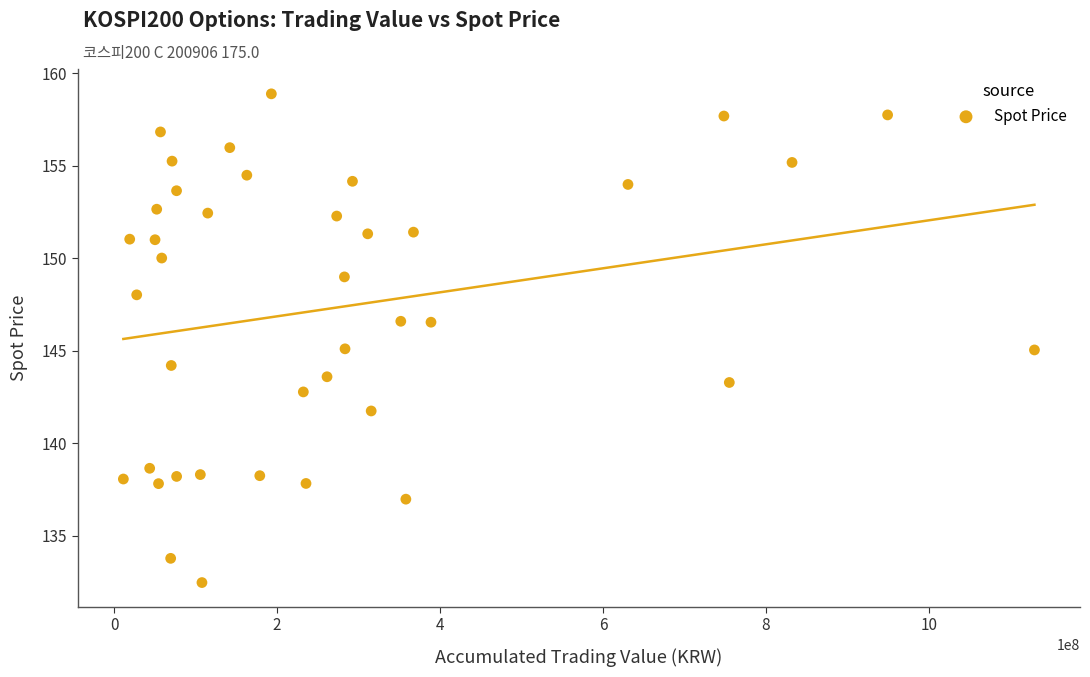

What is the range of Y values (max minus min)?

26.4